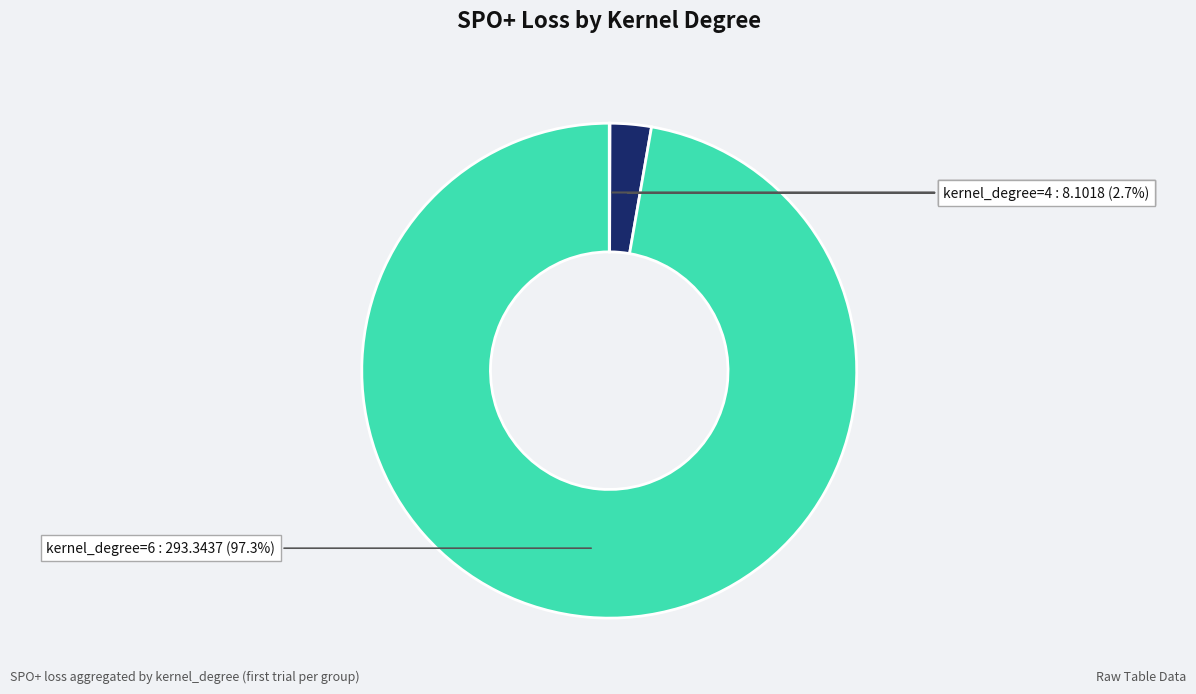

How much of the chart is everything except kernel_degree=4?

97.3%